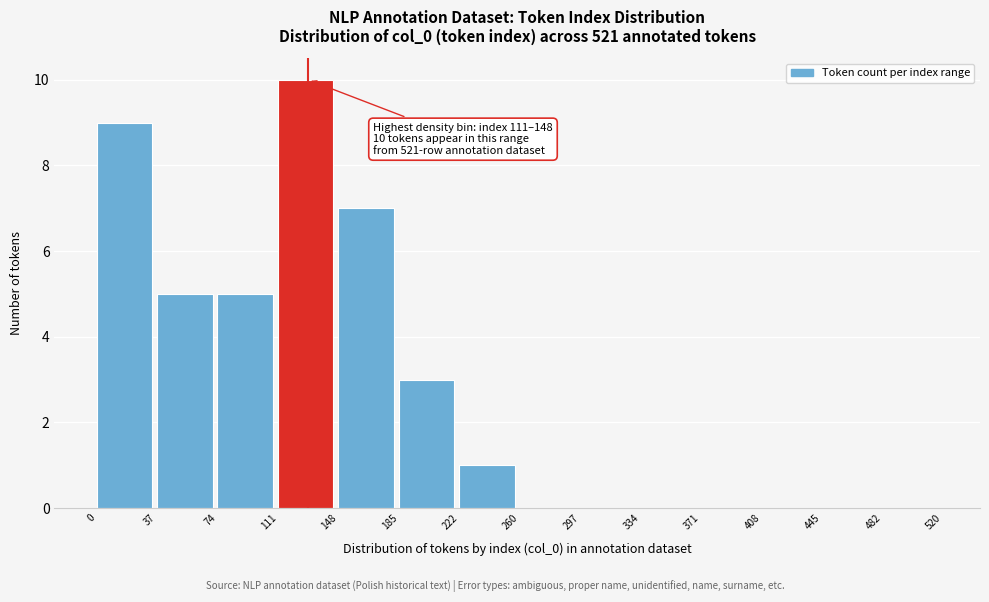

Which range on the x-axis has the tallest bar?

111 to 148